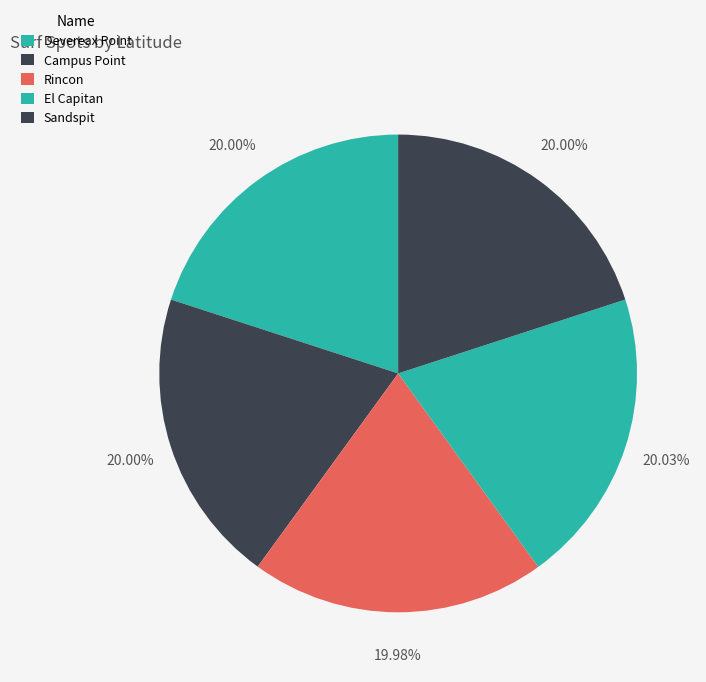

The Sandspit slice represents 30% of the pie. True or false?

False